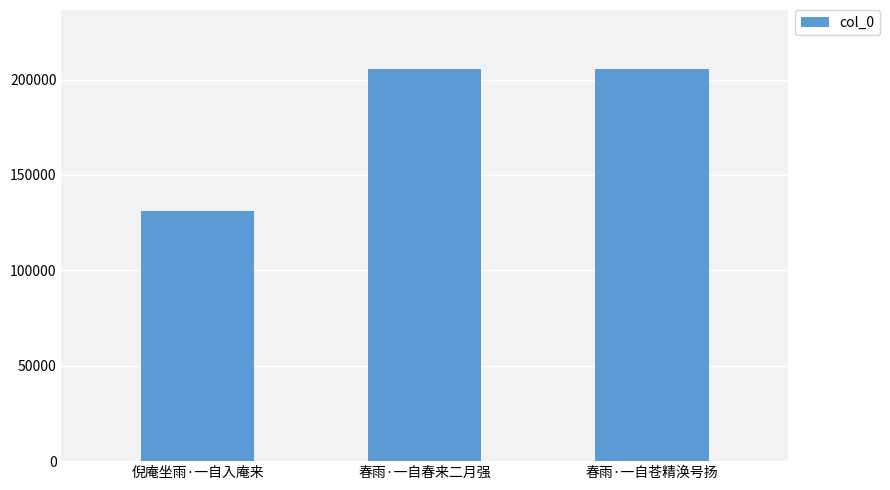

What is the change in value from 倪庵坐雨·一自入庵来 to 春雨·一自春来二月强?

+74264